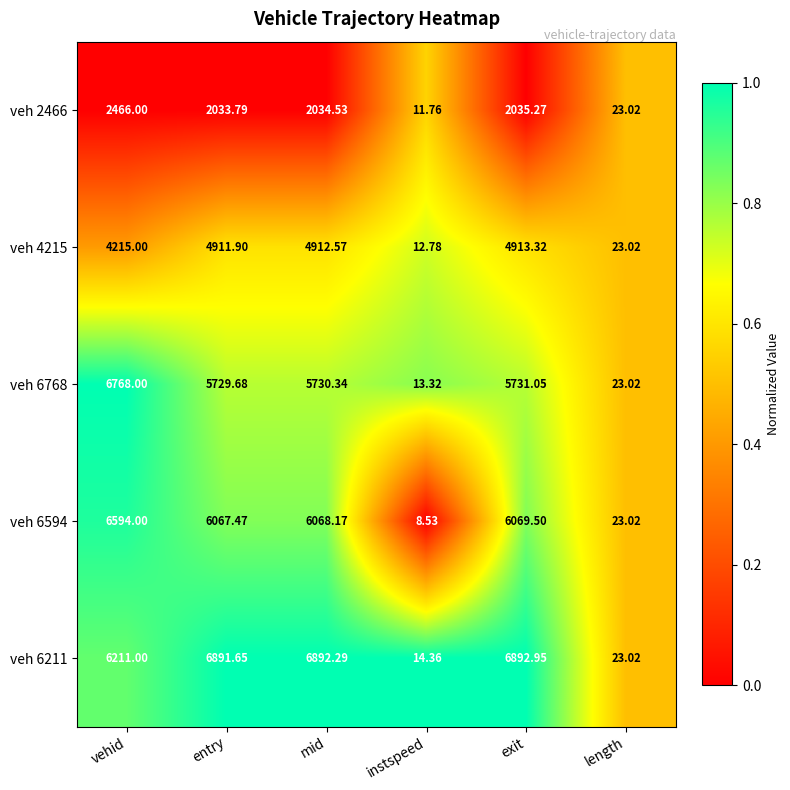

Where is veh 6768 nearest to the value 3390?

entry